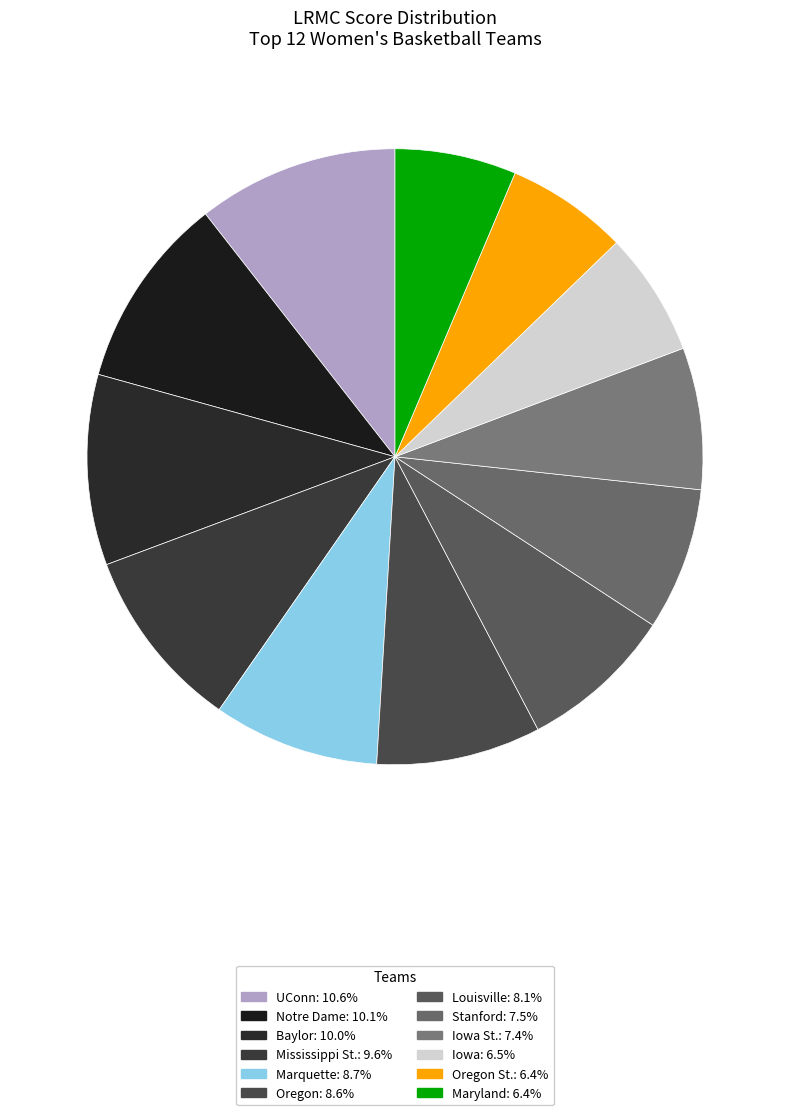

Which slice is the smallest?

Maryland